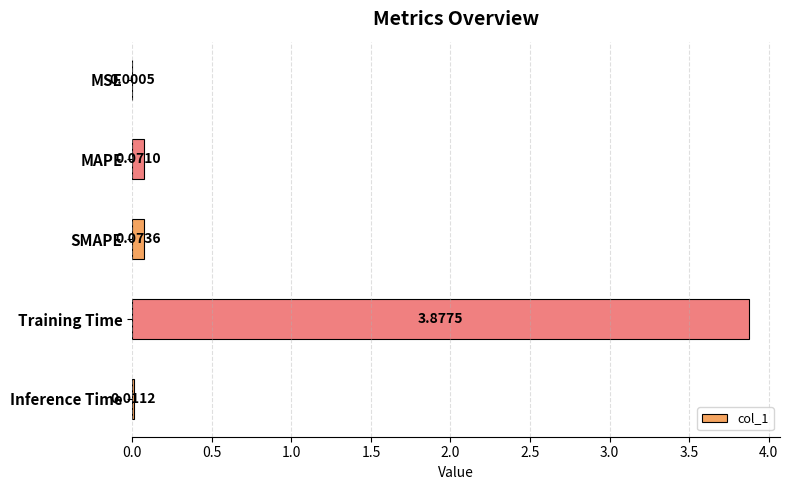

Between Inference Time and Training Time, which is larger?

Training Time